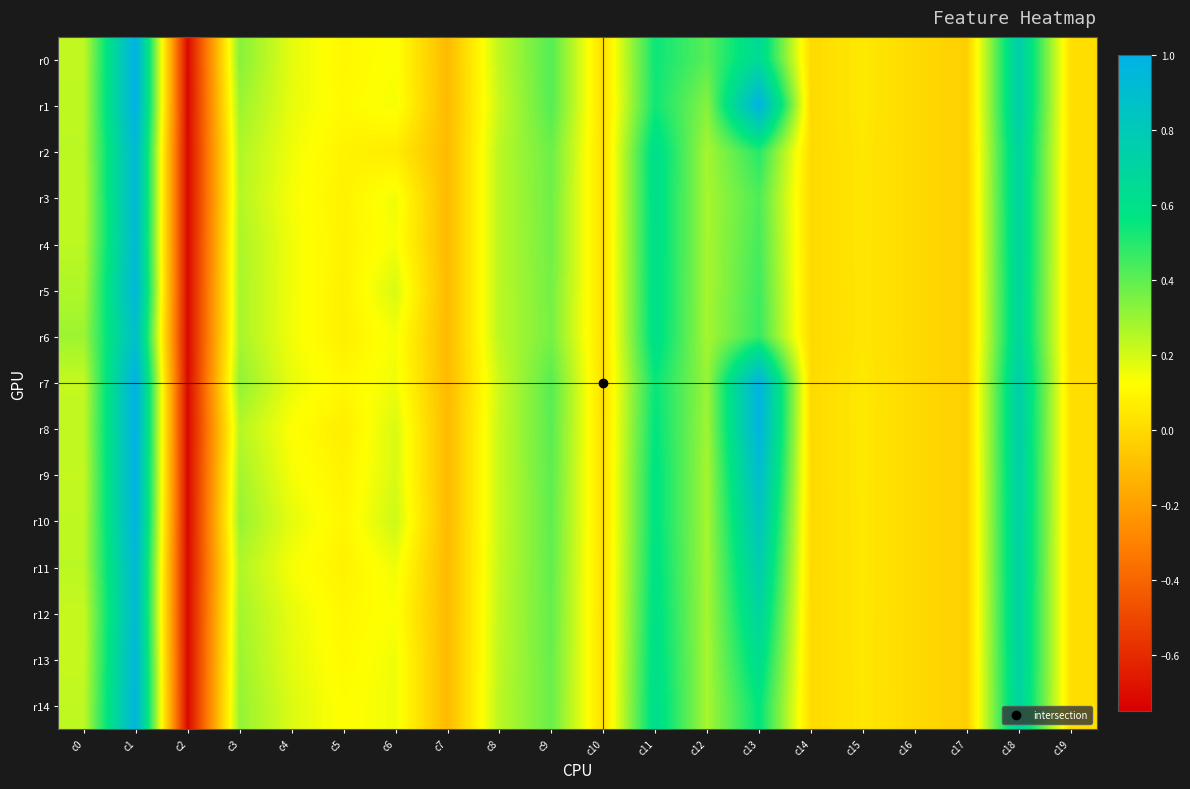

What is the greatest value displayed?

1.0